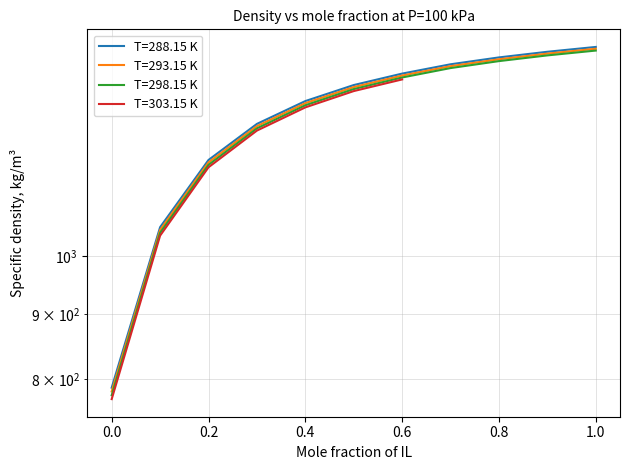

True or false: T=288.15 K and T=298.15 K intersect in this chart.

False